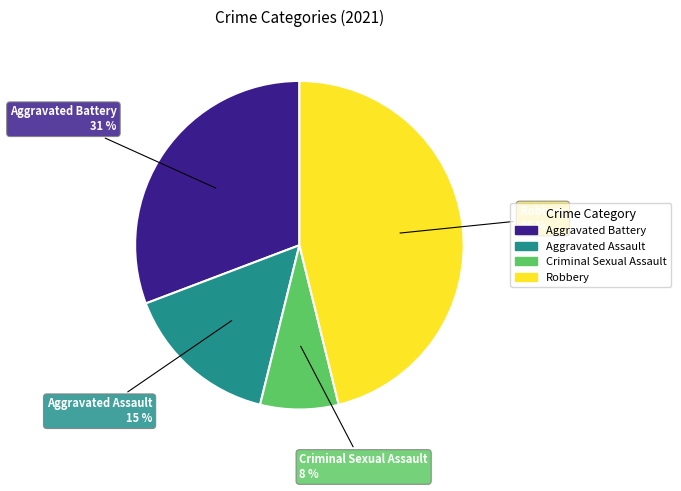

Is Criminal Sexual Assault the majority of the pie?

No